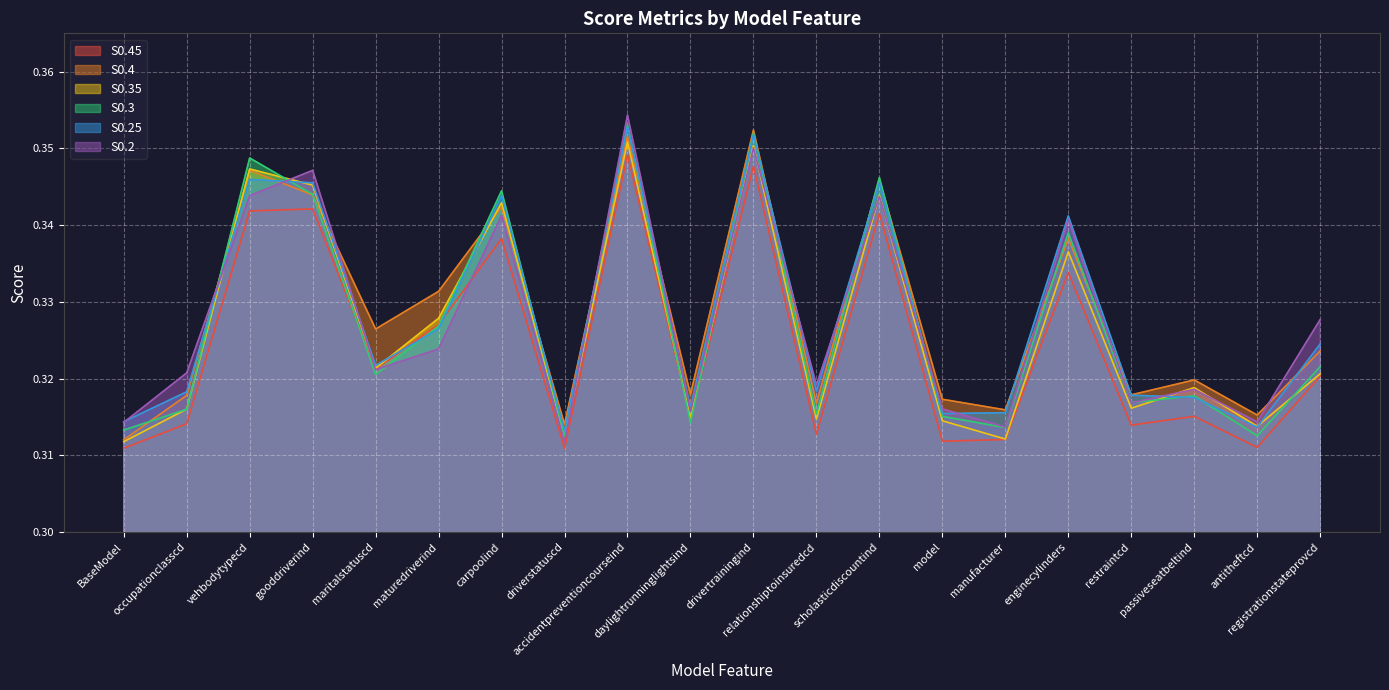

True or false: S0.4 and S0.2 cross at least once.

True